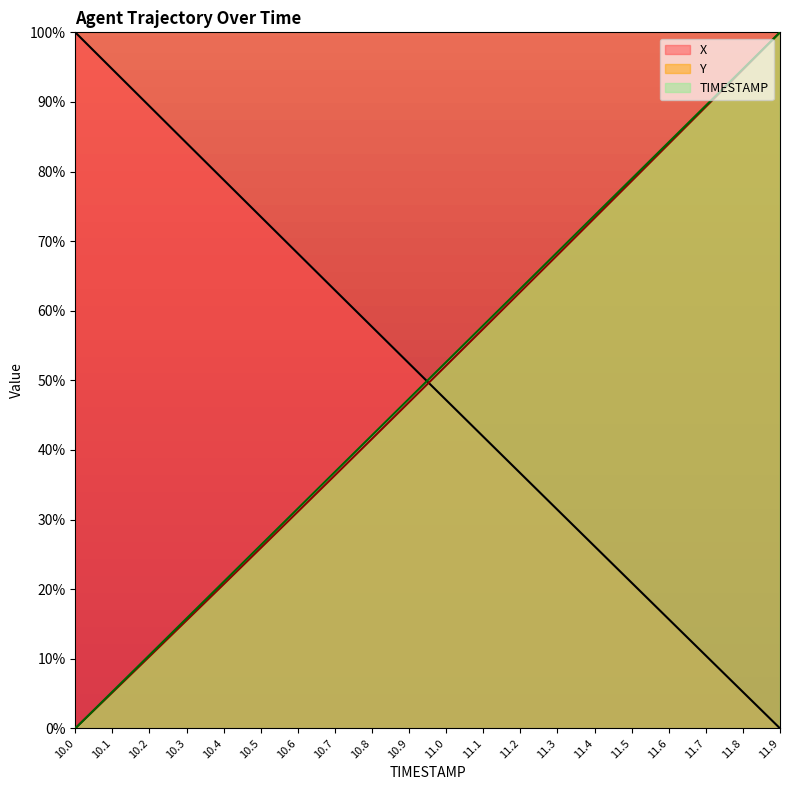

What is the sum of the X values at 10.9 and 11.5?

73.3